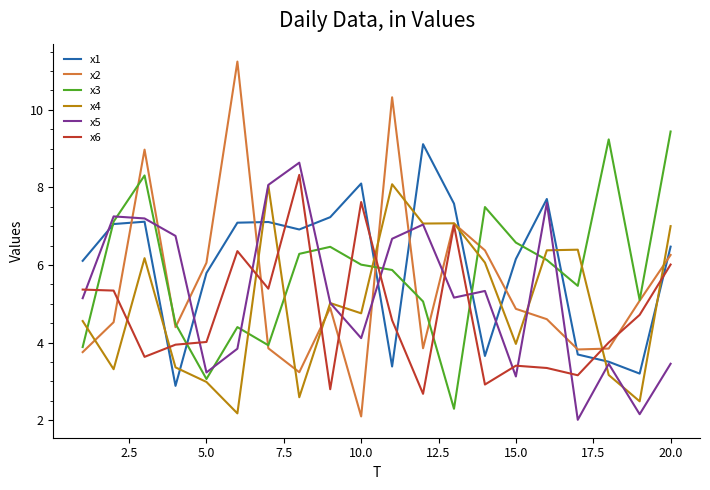

Which series has the widest spread of values?

x2